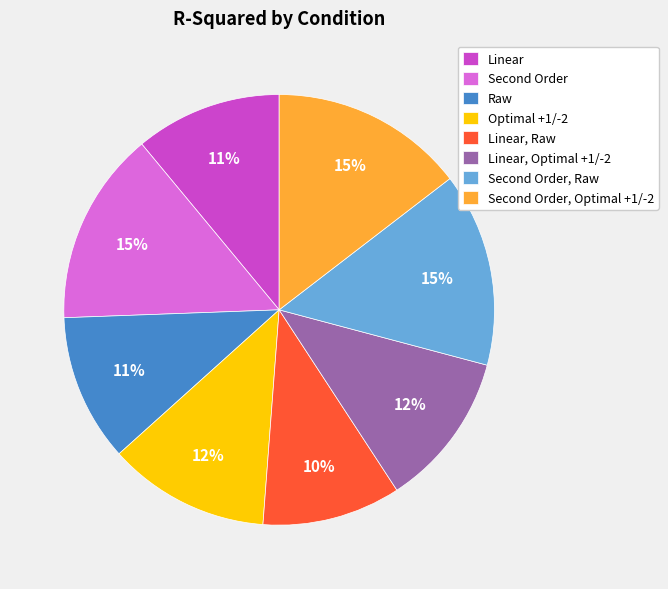

The Linear slice represents 11% of the pie. True or false?

True